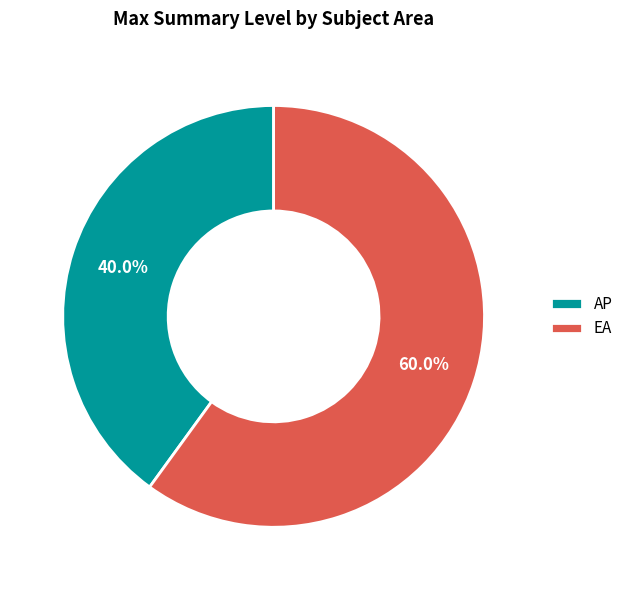

How many slices are in this pie chart?

2